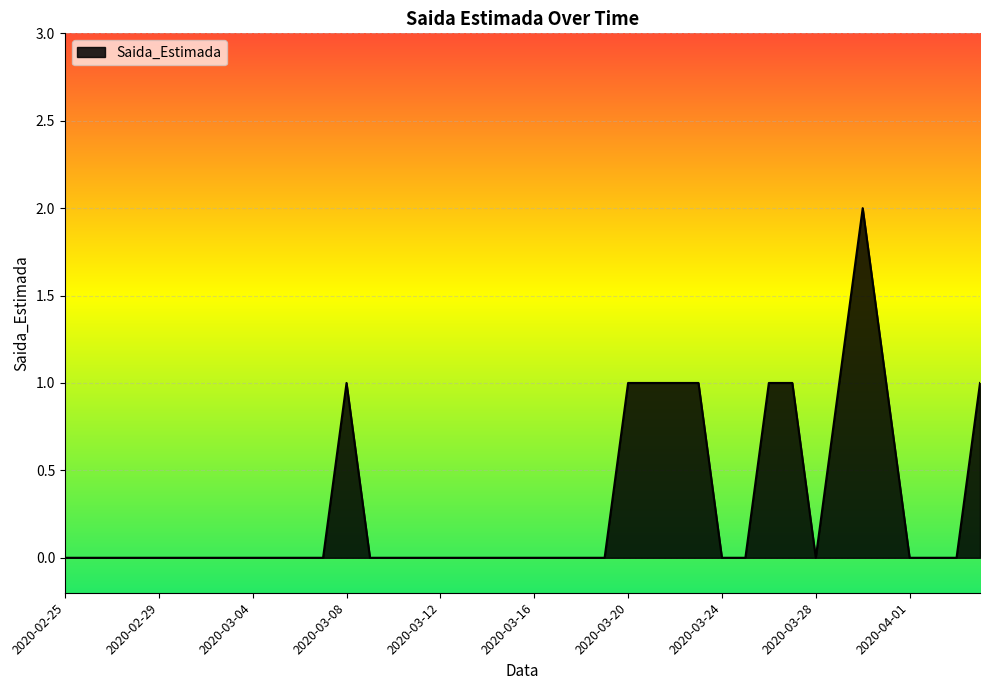

What is the label of the 39th point from the right?

2020-02-26